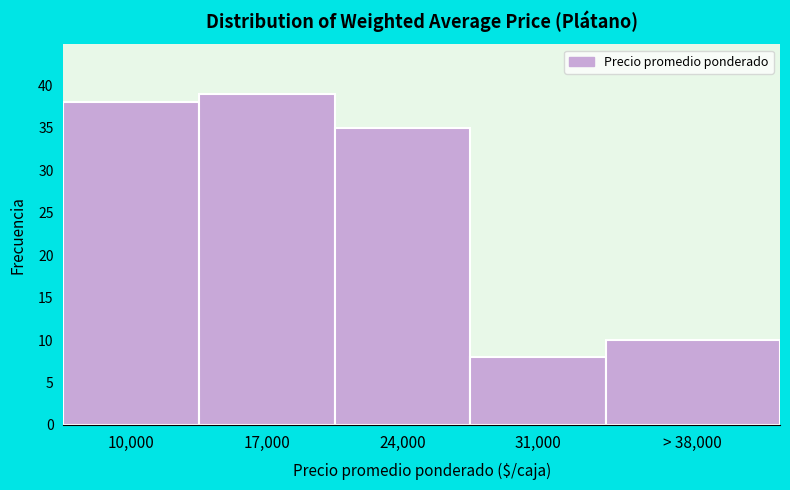

Reading left to right, extract all data points from this chart.

10,000=38	17,000=39	24,000=35	31,000=8	> 38,000=10